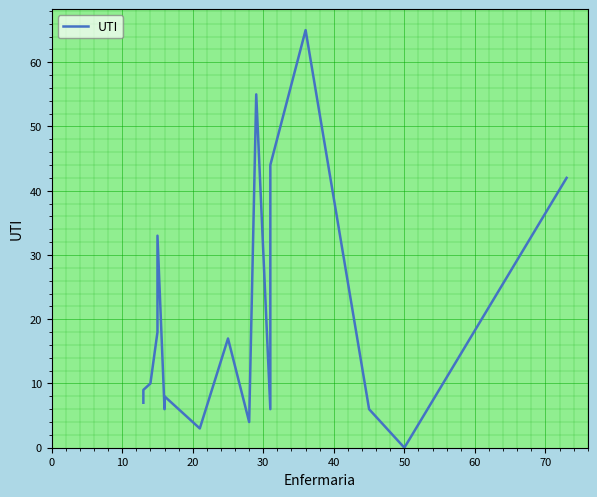

What is the average value?

18